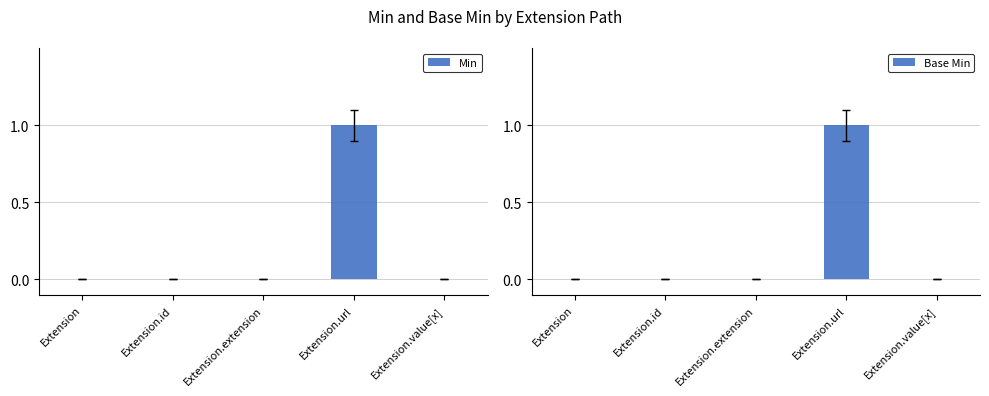

Reading right to left, list all the values displayed in this chart.

Min: 0	1	0	0	0
Base Min: 0	1	0	0	0